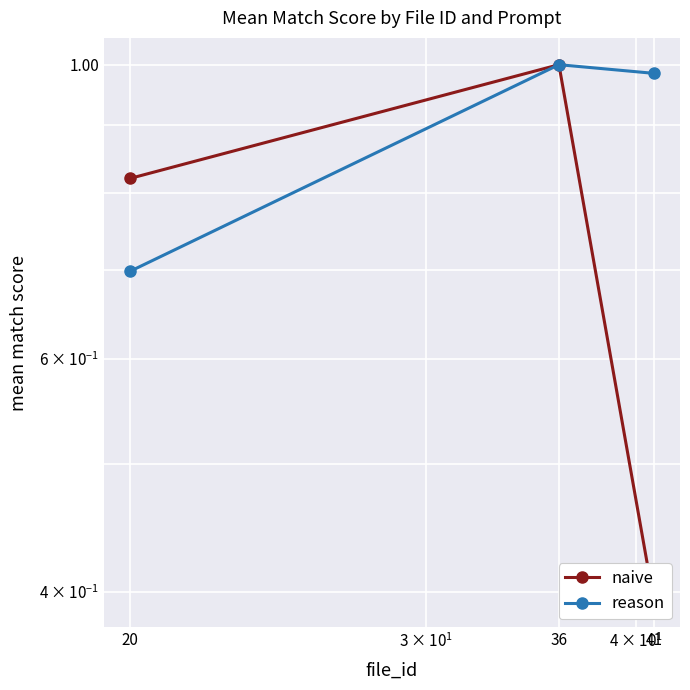

List the series in order of their overall mean, highest first.

reason, naive